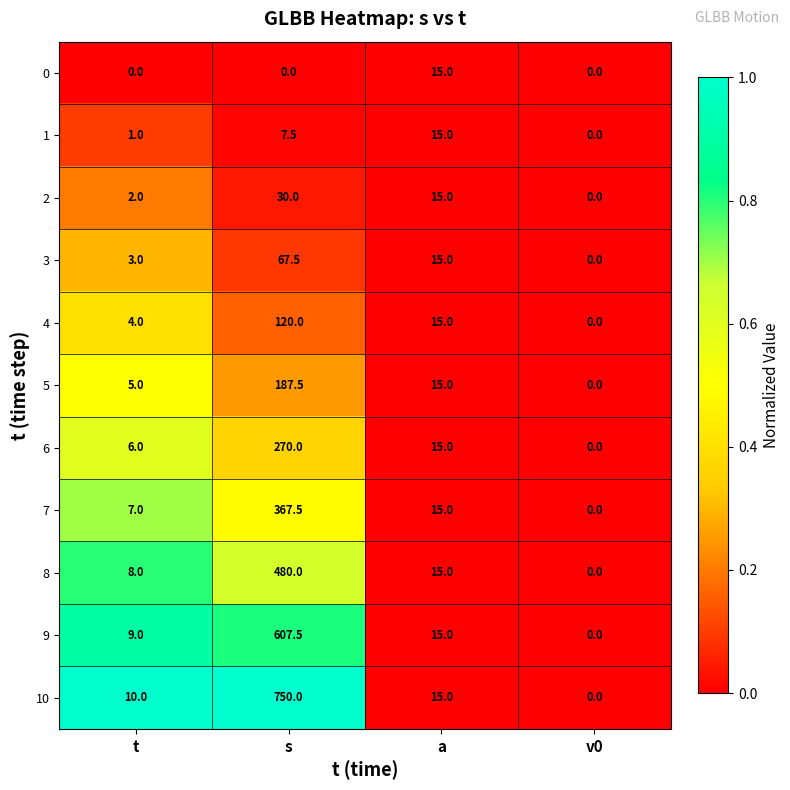

At which category is the sum across all series the highest?

s